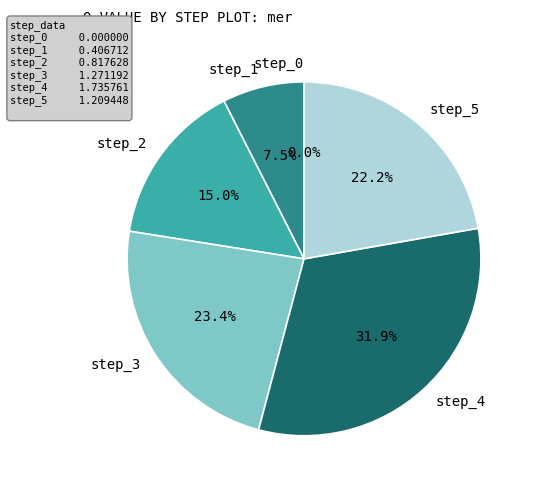

Is it true that step_3 is 10% of the pie?

False